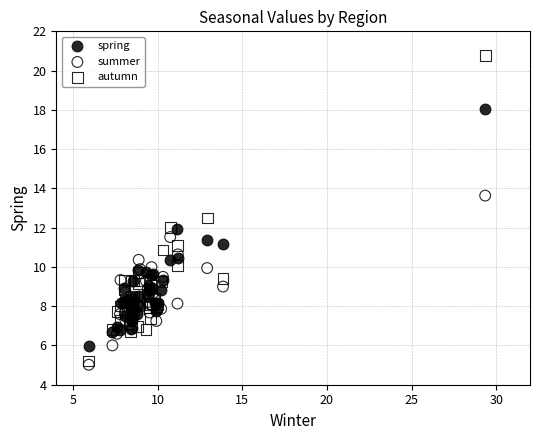

What are all the series names shown in the legend?

spring, summer, autumn